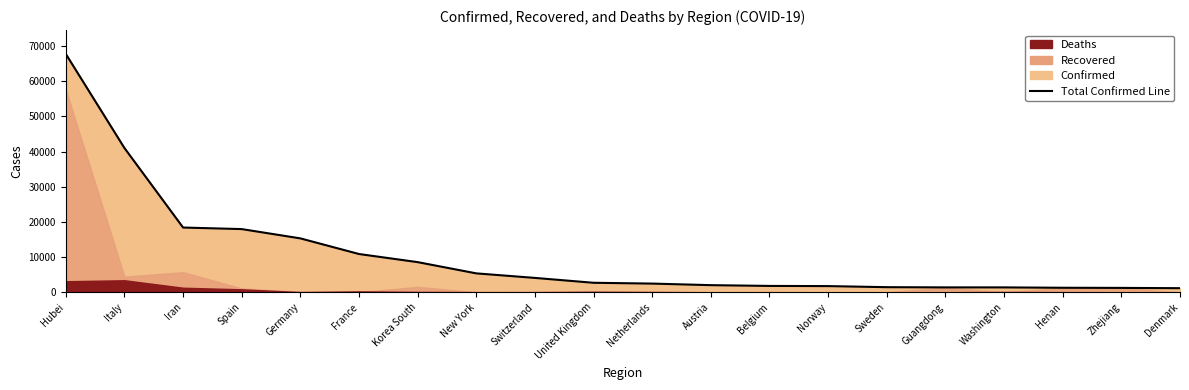

What position from the left is Hubei?

1